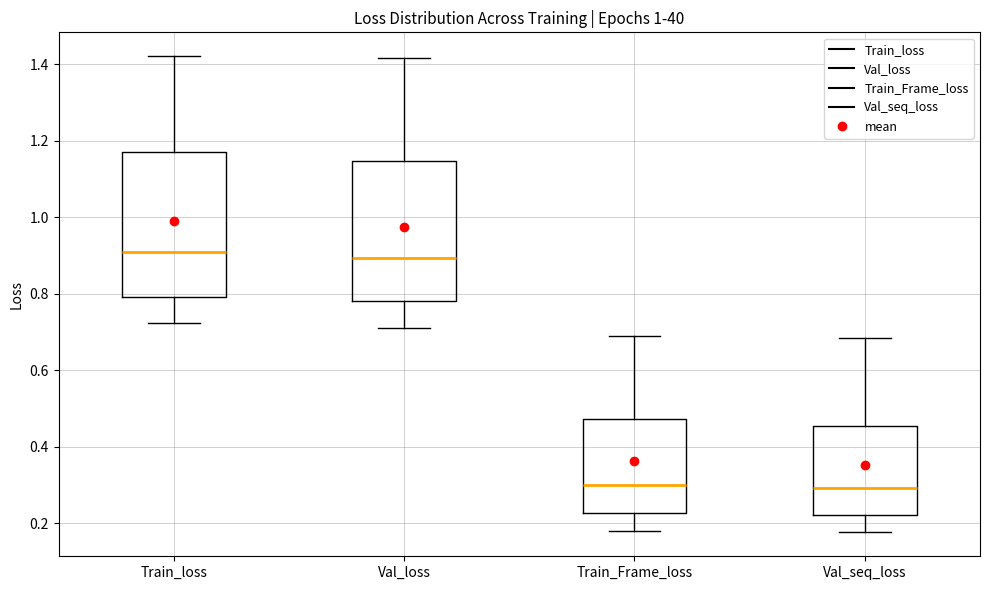

Reading left to right, read every box against the y-axis: the position of its median line, the range the box covers, and the ends of its whiskers. The values are not printed on the chart, so give them approximately, as read against the axis.

Train_loss: median 0.90, box 0.80 to 1.18, whiskers 0.72 to 1.42
Val_loss: median 0.90, box 0.78 to 1.14, whiskers 0.72 to 1.42
Train_Frame_loss: median 0.30, box 0.22 to 0.48, whiskers 0.18 to 0.68
Val_seq_loss: median 0.30, box 0.22 to 0.46, whiskers 0.18 to 0.68